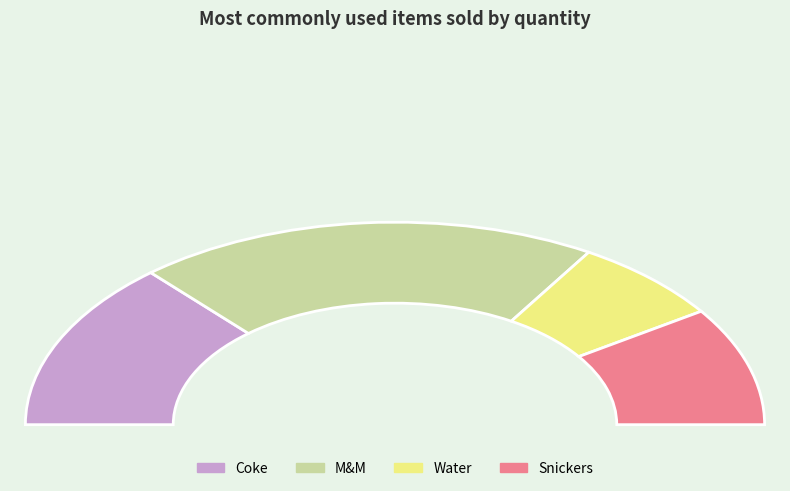

Is there a majority slice in this chart?

No